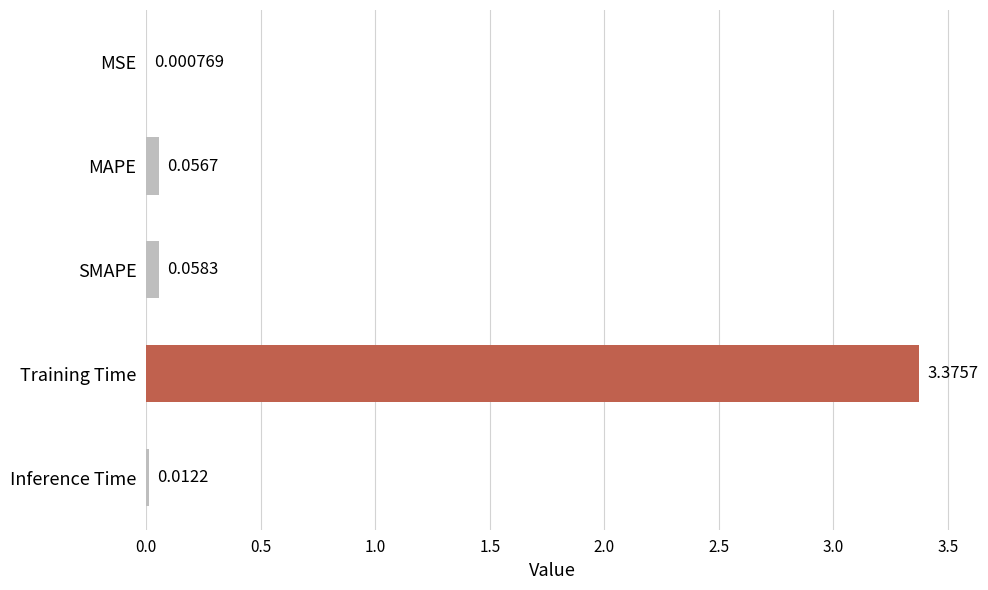

Which has a higher value, MSE or MAPE?

MAPE